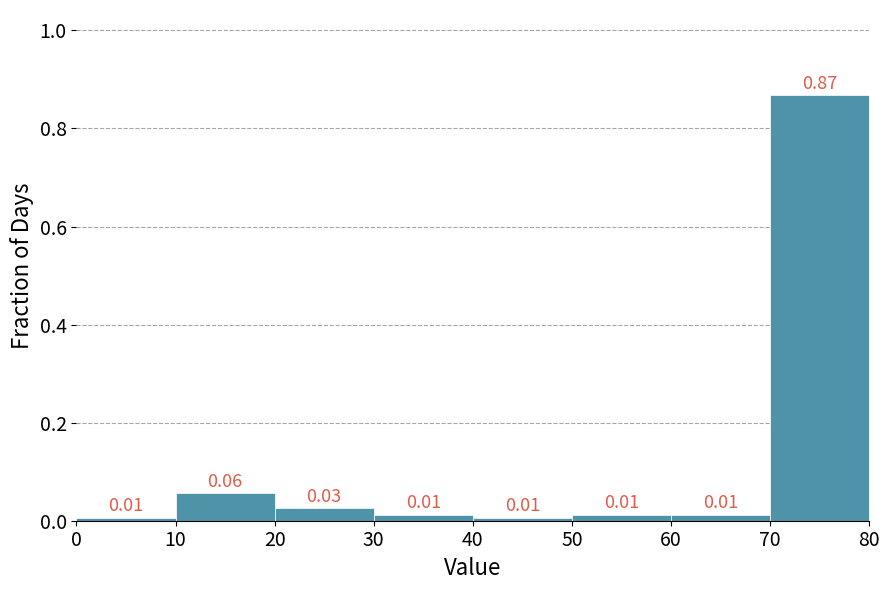

Reading left to right, transcribe this chart: for each bar, give the range it covers on the x-axis and its height.

0 to 10: 0.01
10 to 20: 0.06
20 to 30: 0.03
30 to 40: 0.01
40 to 50: 0.01
50 to 60: 0.01
60 to 70: 0.01
70 to 80: 0.87